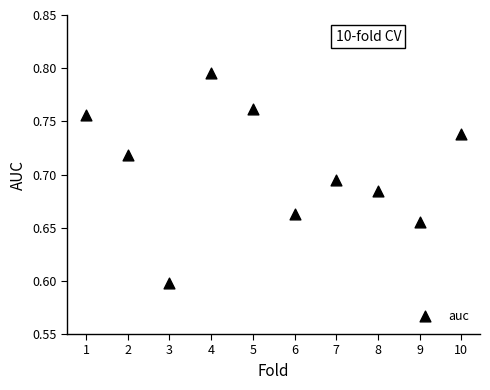

What is the average X value?

5.5